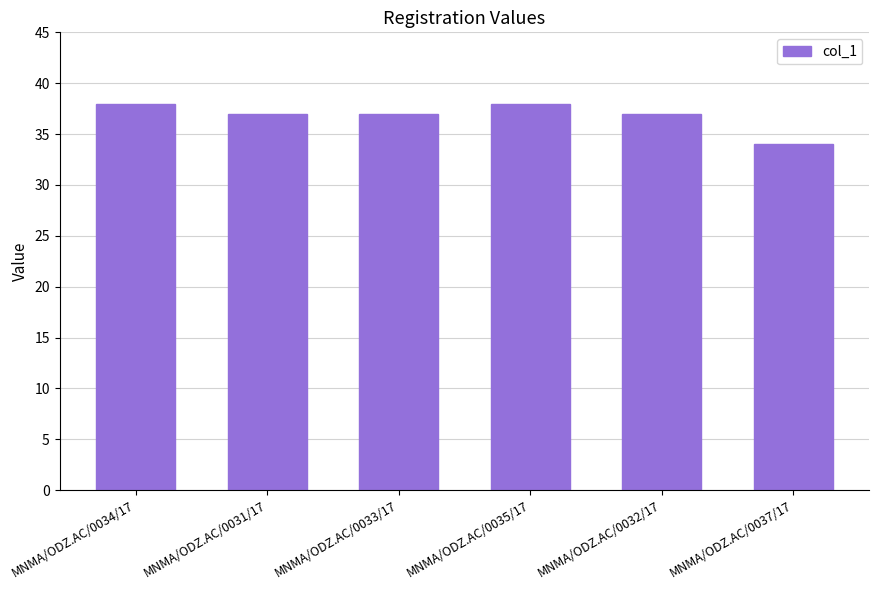

Does the chart contain any negative values?

No